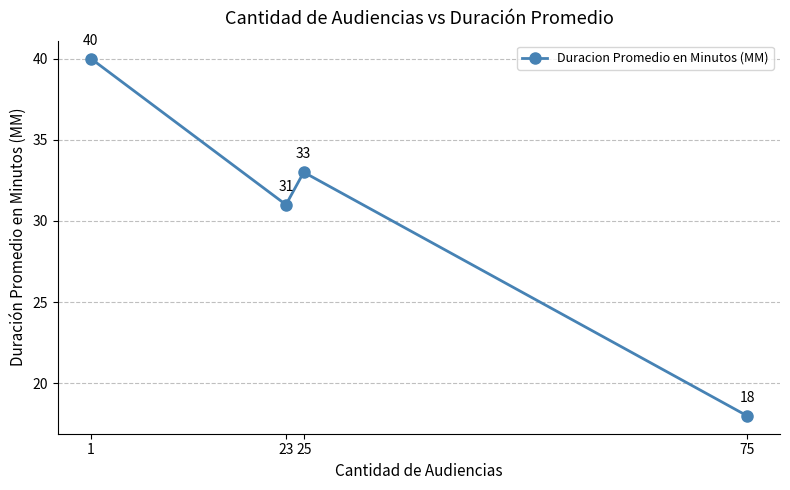

What is the sum of all values?

122